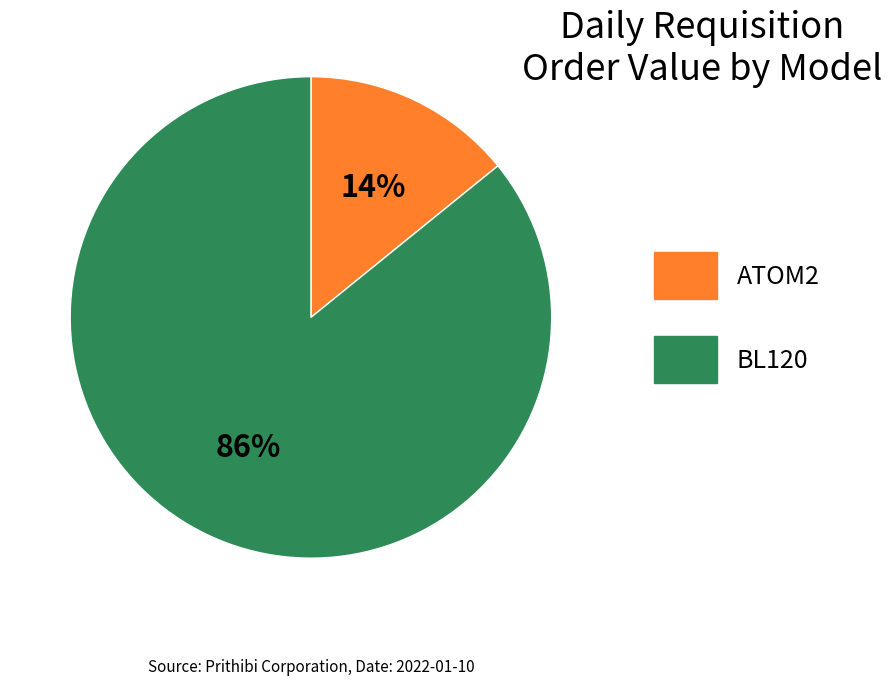

To the nearest percent, what is the average slice percentage?

50%